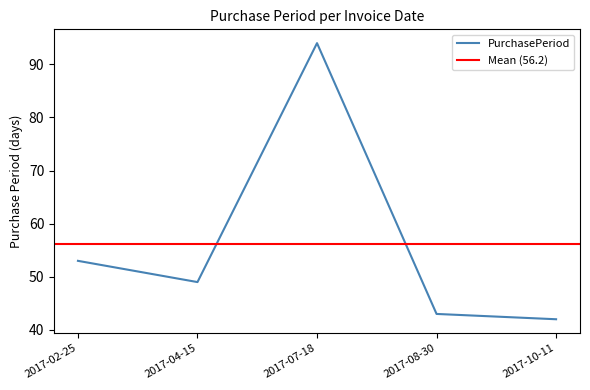

The value at 2017-08-30 is 43. True or false?

True